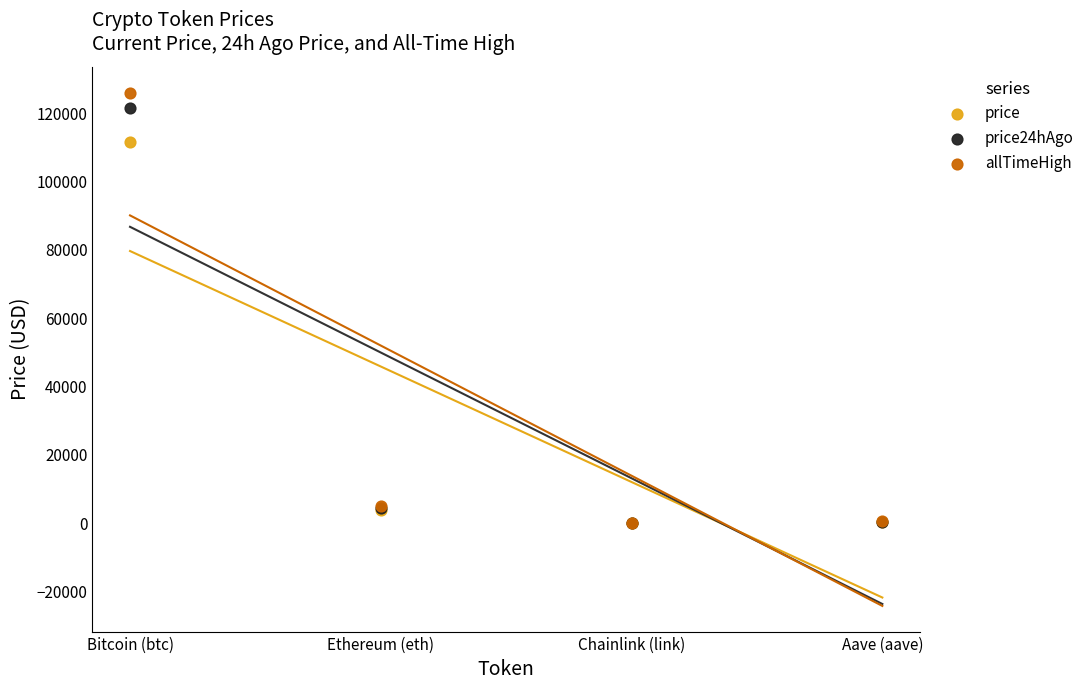

In the allTimeHigh series, what Y value is closest to 63066?

4946.1